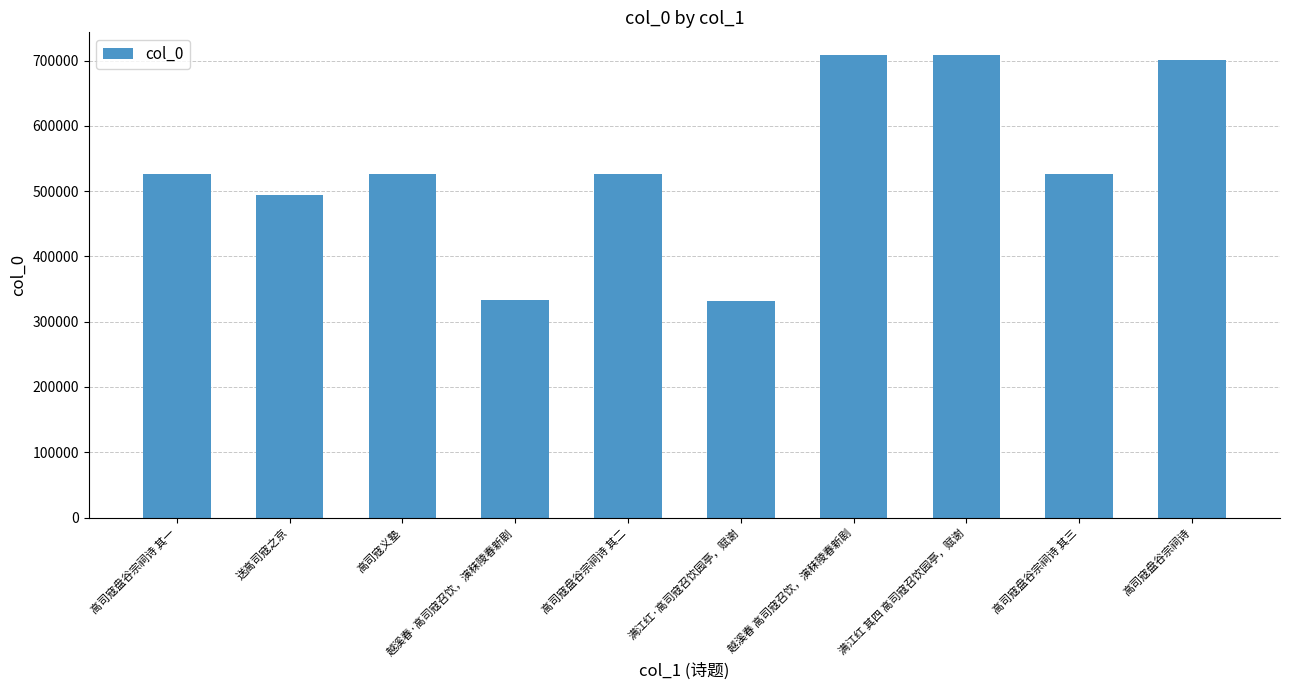

What is the value of the 7th bar from the left?

707884